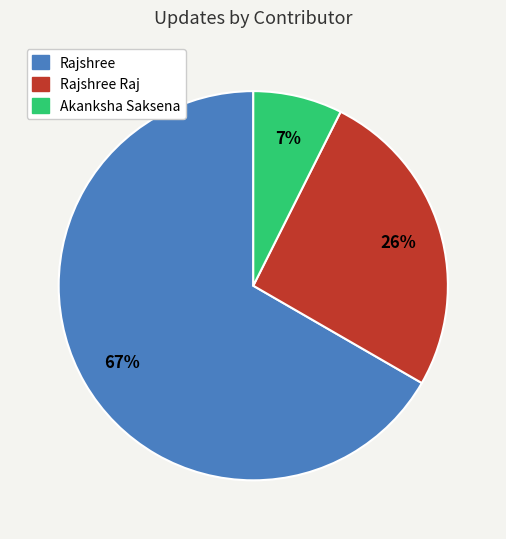

To the nearest percent, what is the average slice percentage?

33%